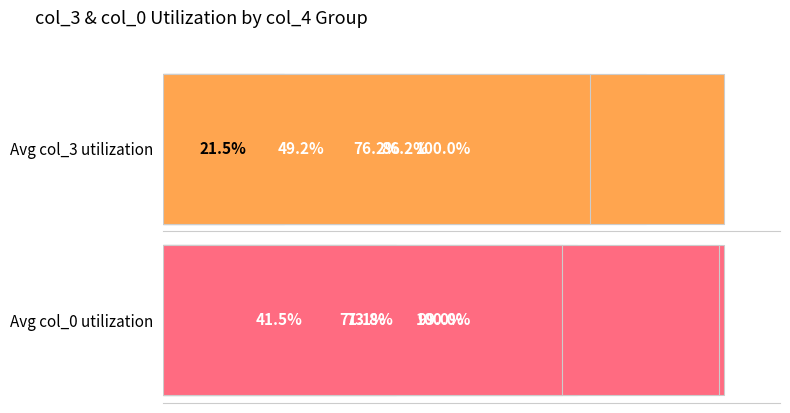

Are the bars grouped side by side (vs. stacked)?

Yes